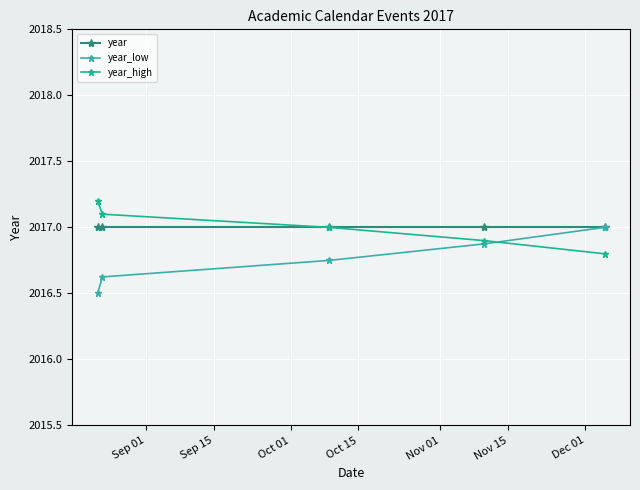

List the series in order of their peak value, highest first.

year_high, year, year_low